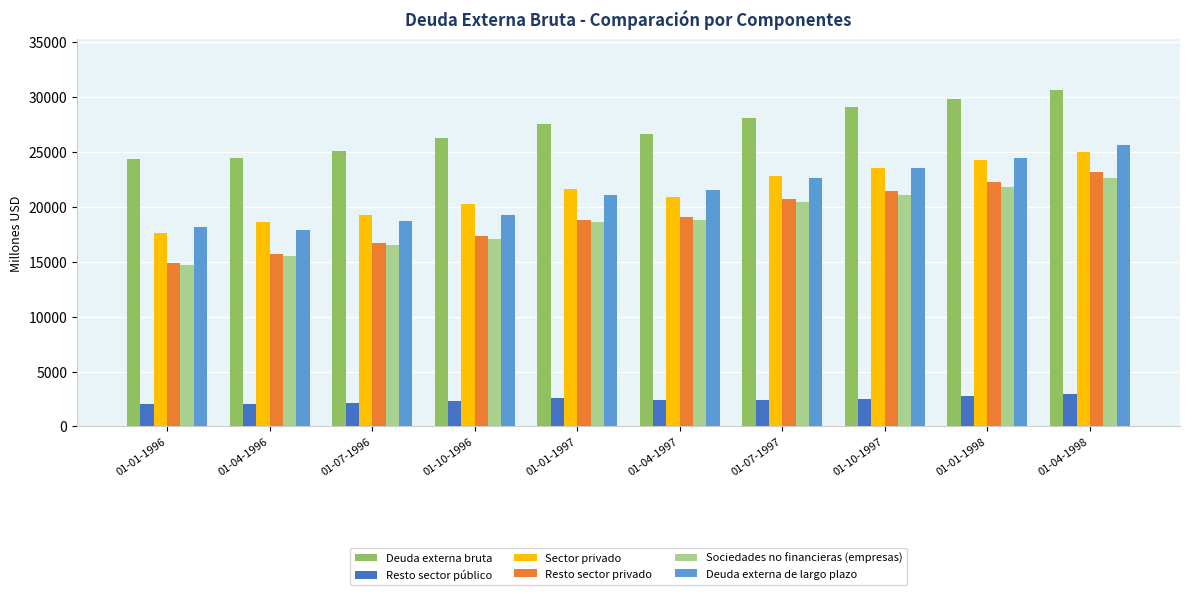

What are all the series names shown in the legend?

Deuda externa bruta, Resto sector público, Sector privado, Resto sector privado, Sociedades no financieras (empresas), Deuda externa de largo plazo